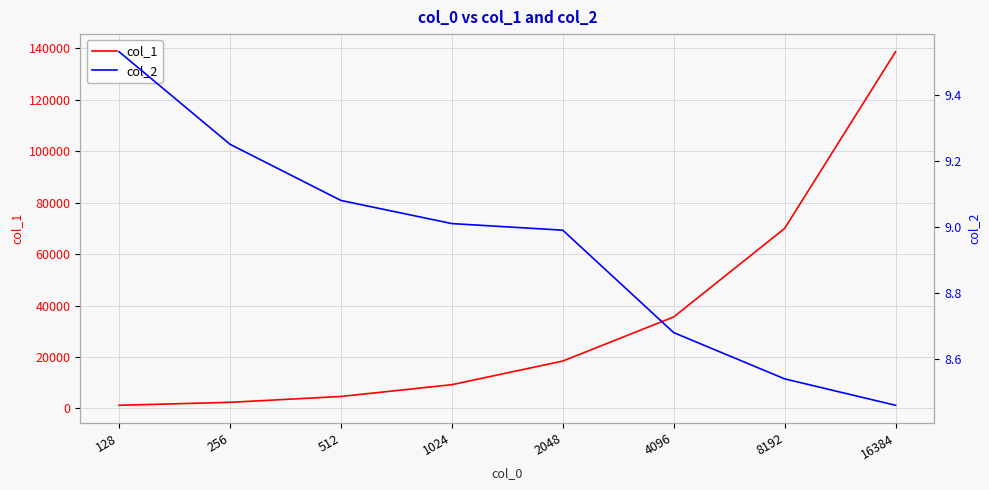

At how many categories does at least one series exceed 18571?

3